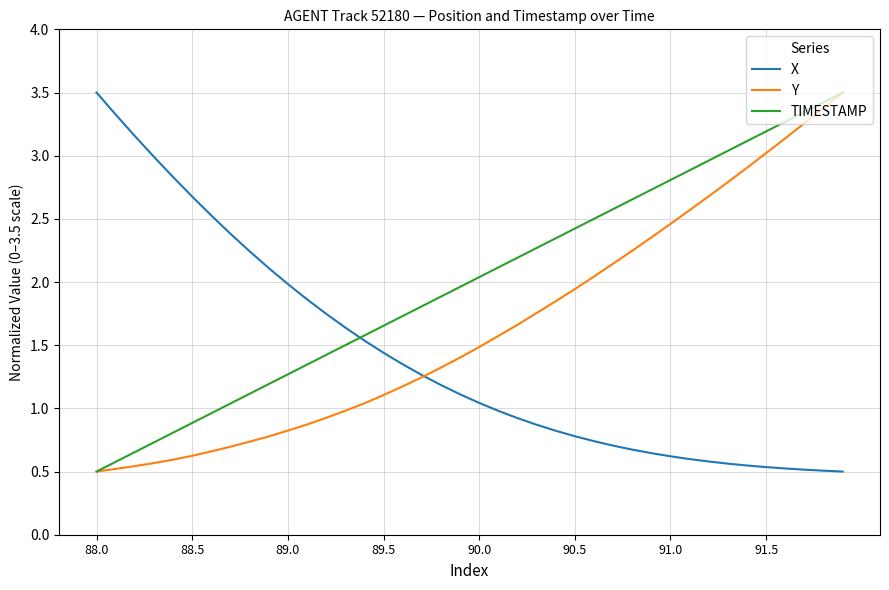

Rank the series by their average value, from lowest to highest.

X, Y, TIMESTAMP